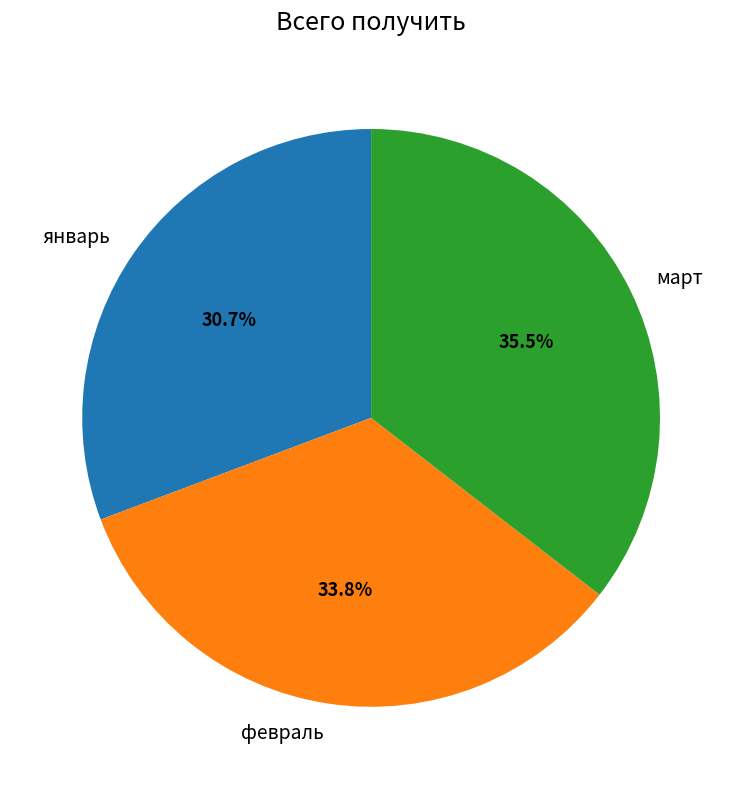

What percentage is the февраль slice, to the nearest percent?

34%